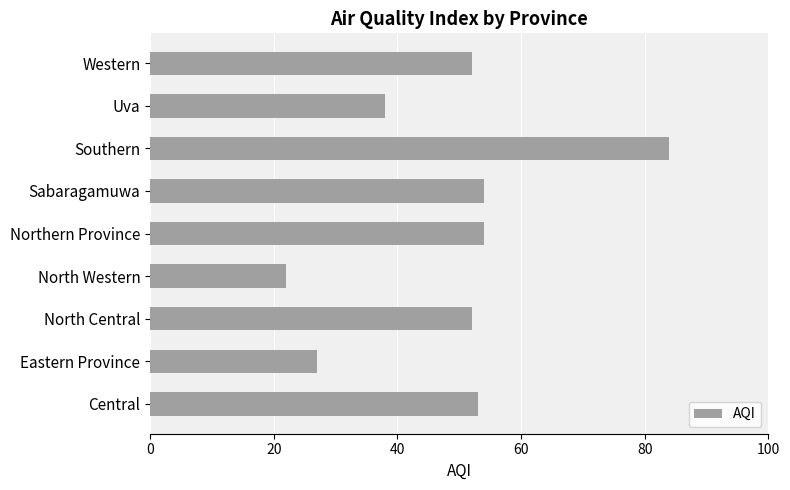

Count the number of categories in the chart.

9